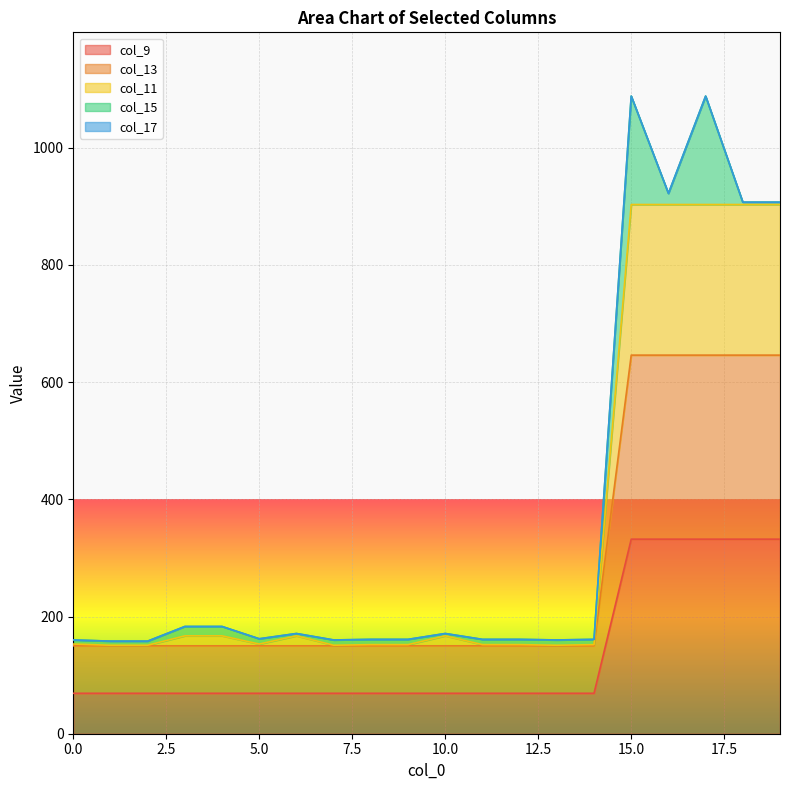

Does the chart display data point markers on the line(s)?

No